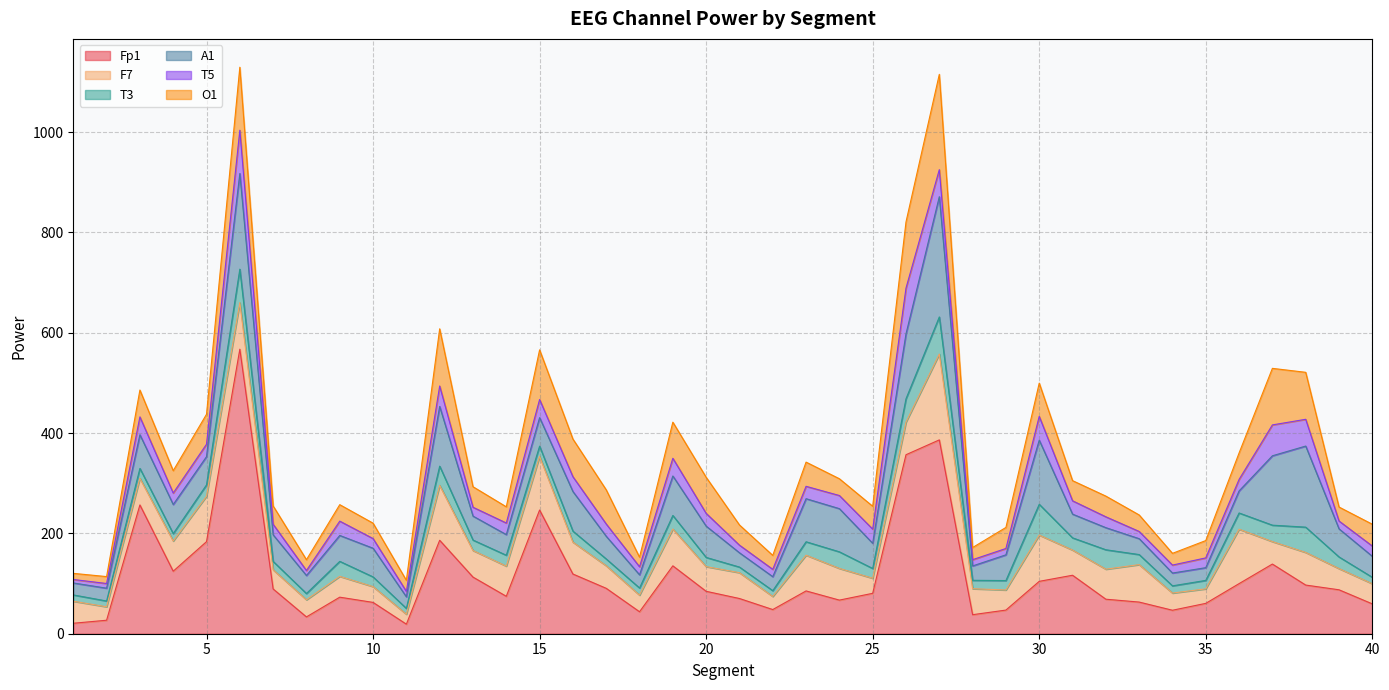

True or false: T3 and F7 cross at least once.

False